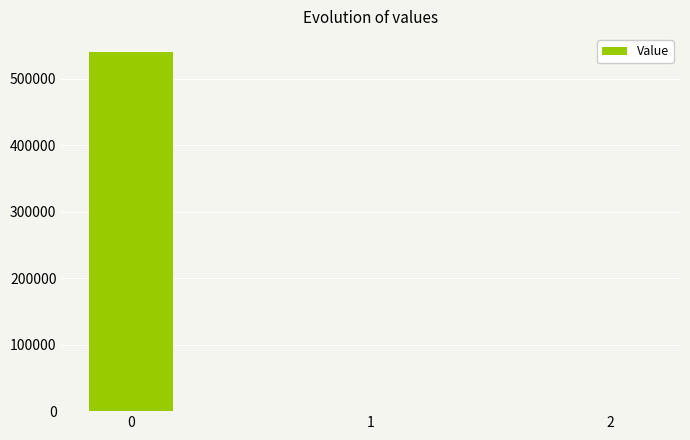

How many distinct data groups are displayed?

1